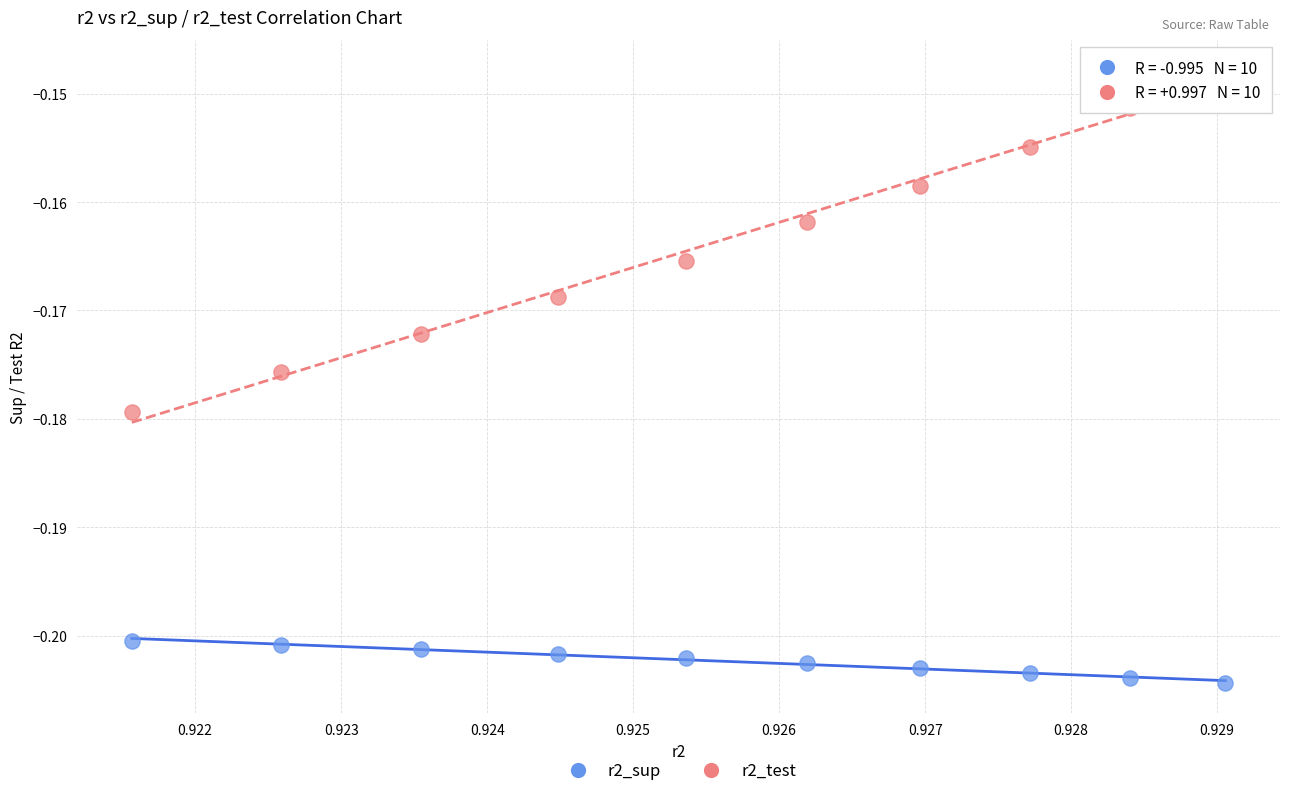

Which series reaches the minimum Y coordinate?

r2_sup